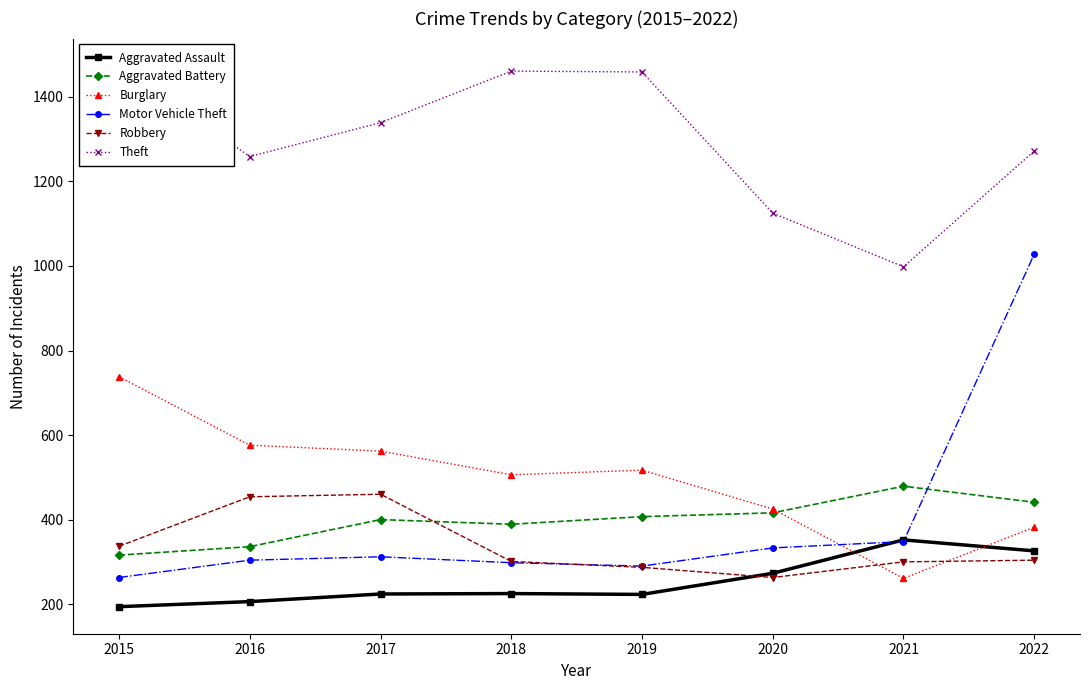

What is the average value of the Motor Vehicle Theft series?

397